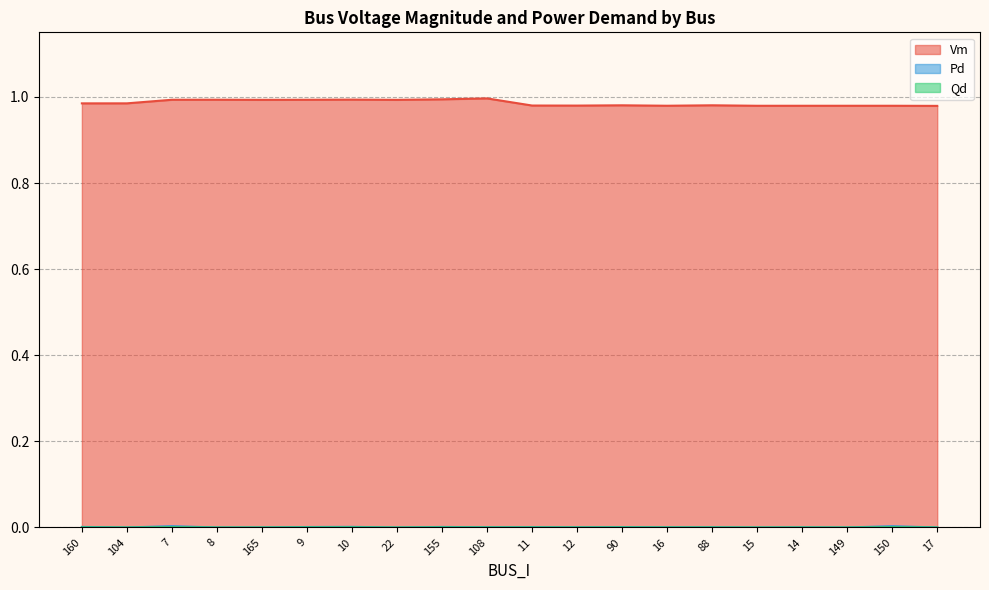

What is the value of the Vm point at the 19th from the left?

1.0